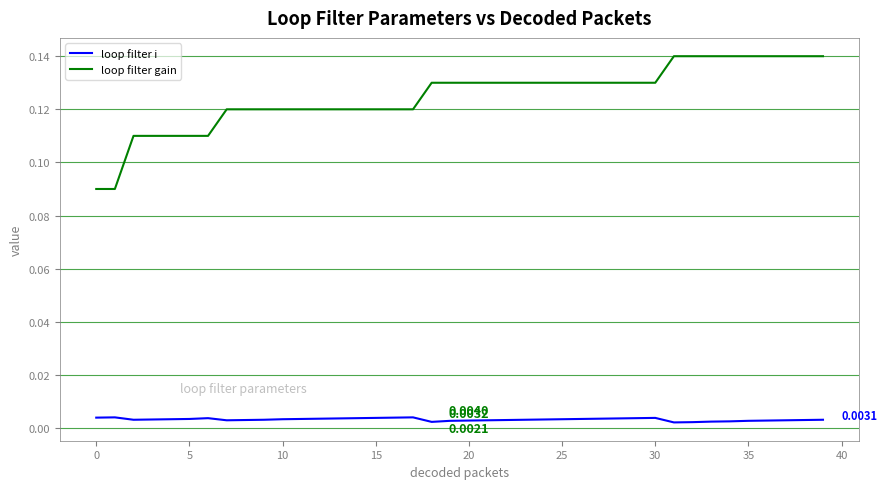

How many lines are shown in the chart?

2